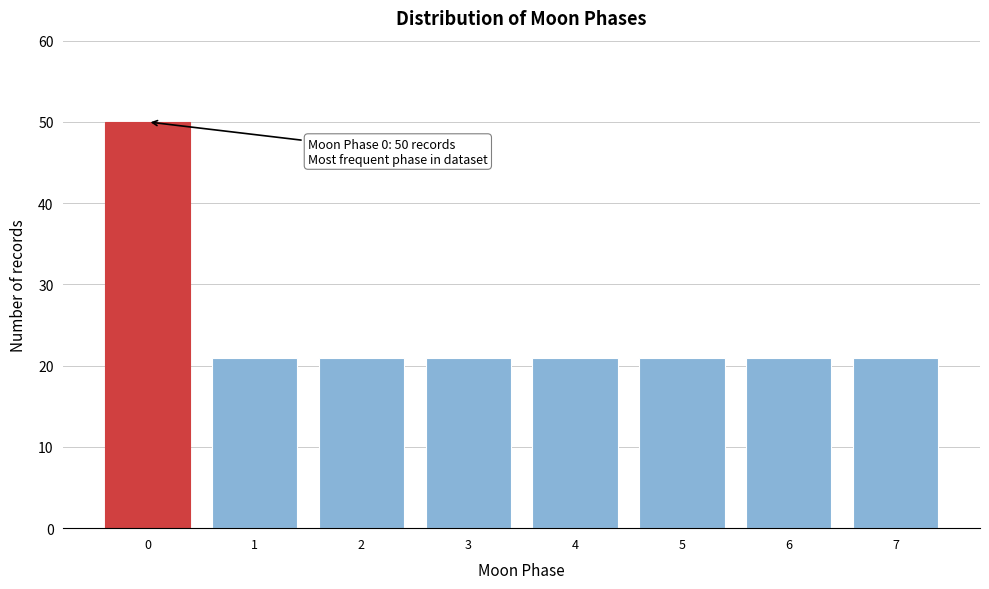

Which range on the x-axis has the tallest bar?

-0.5 to 0.5